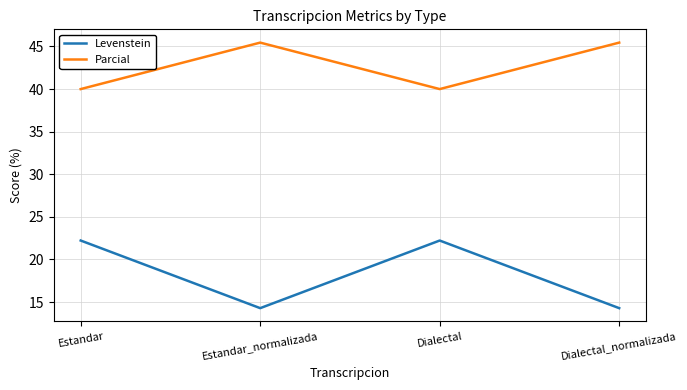

Is the value of Parcial at Dialectal_normalizada greater than the value of Levenstein at Estandar?

Yes